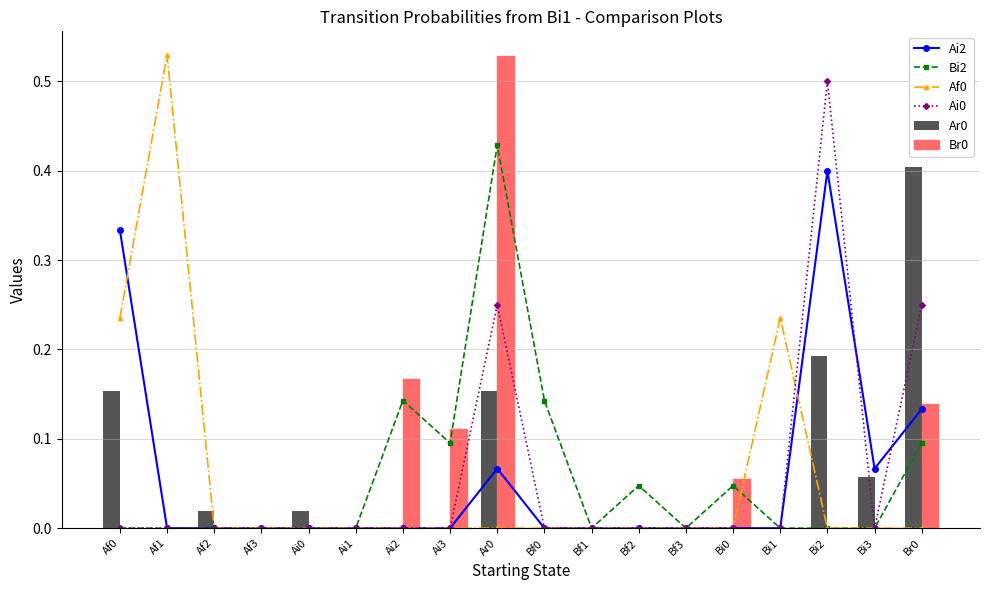

Which series has the widest spread of values?

Af0